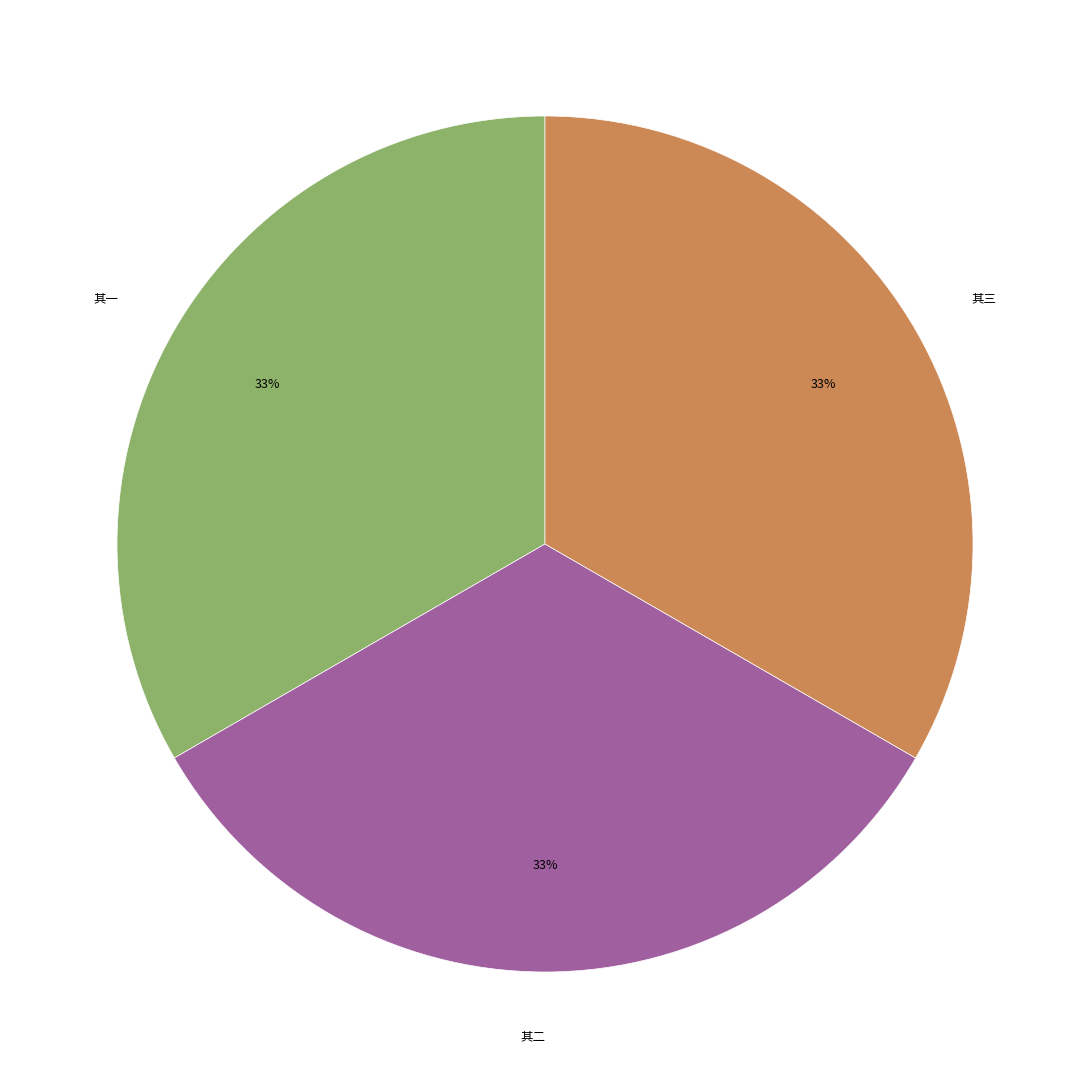

Do 其一 and 其二 together represent more than half of the pie?

Yes